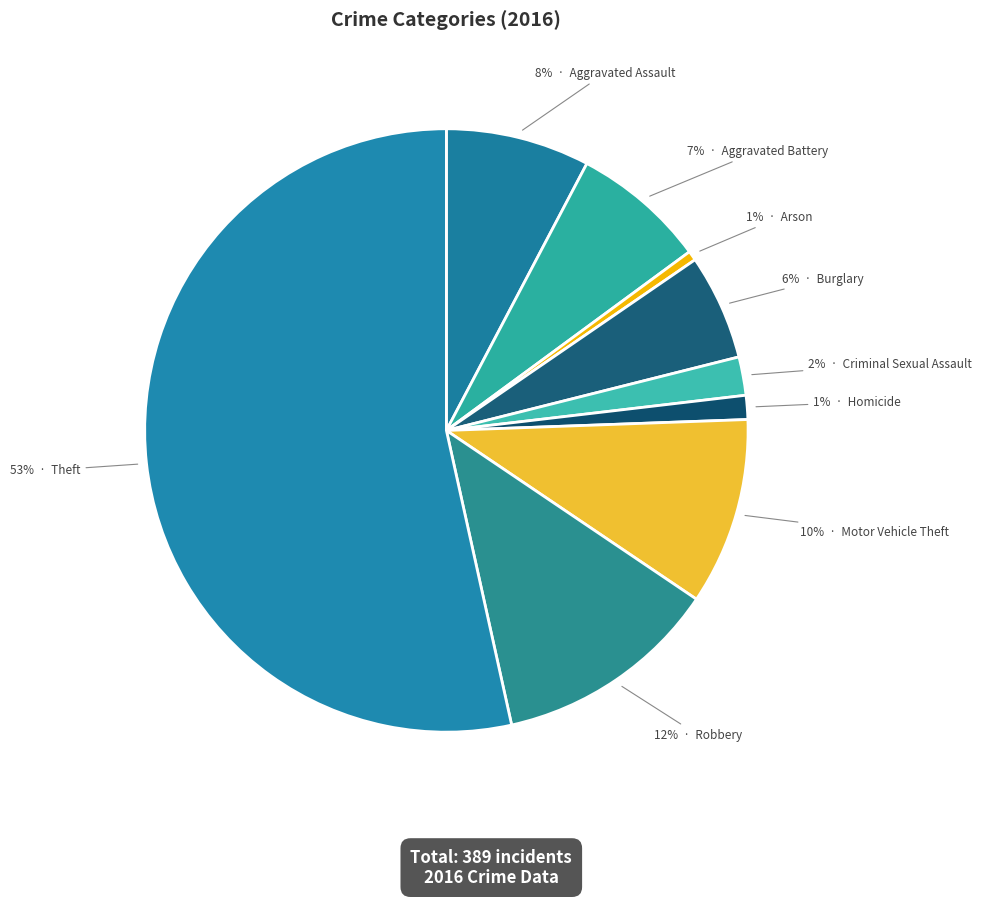

To the nearest percent, what portion does 2% · Criminal Sexual Assault represent?

2%